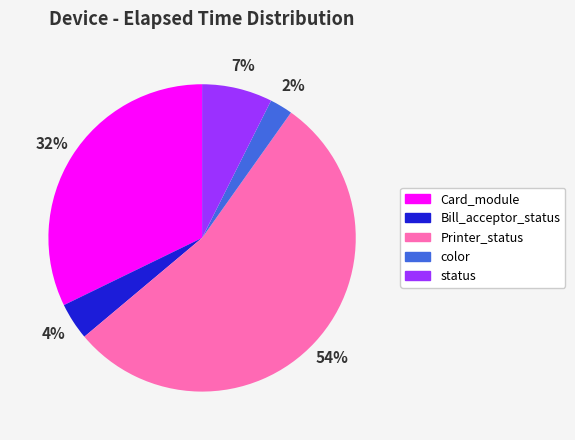

How many segments does this pie chart have?

5